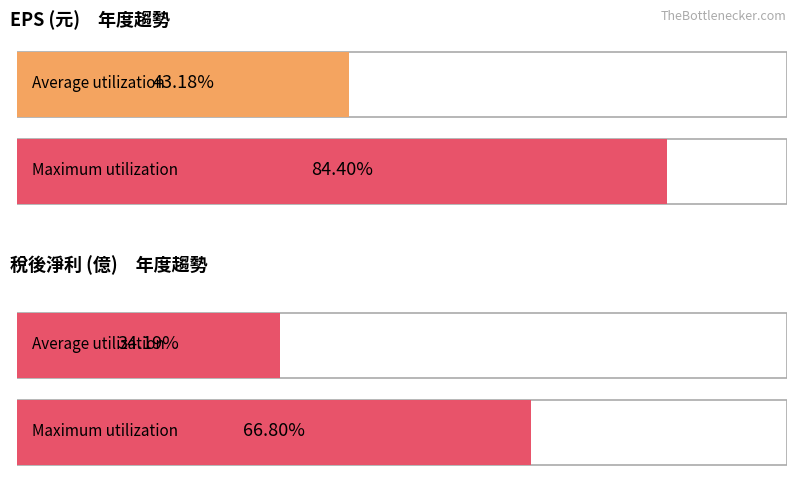

Is it true that 稅後淨利 equals 0.0 at 2023?

False